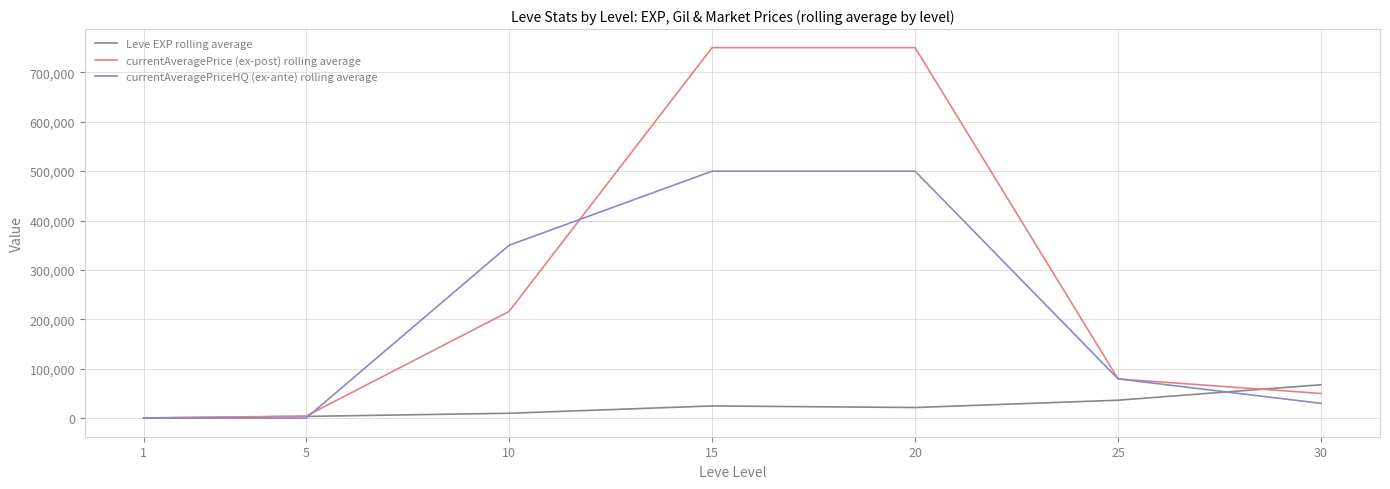

List the series in order of their peak value, highest first.

currentAveragePrice (ex-post) rolling average, currentAveragePriceHQ (ex-ante) rolling average, Leve EXP rolling average